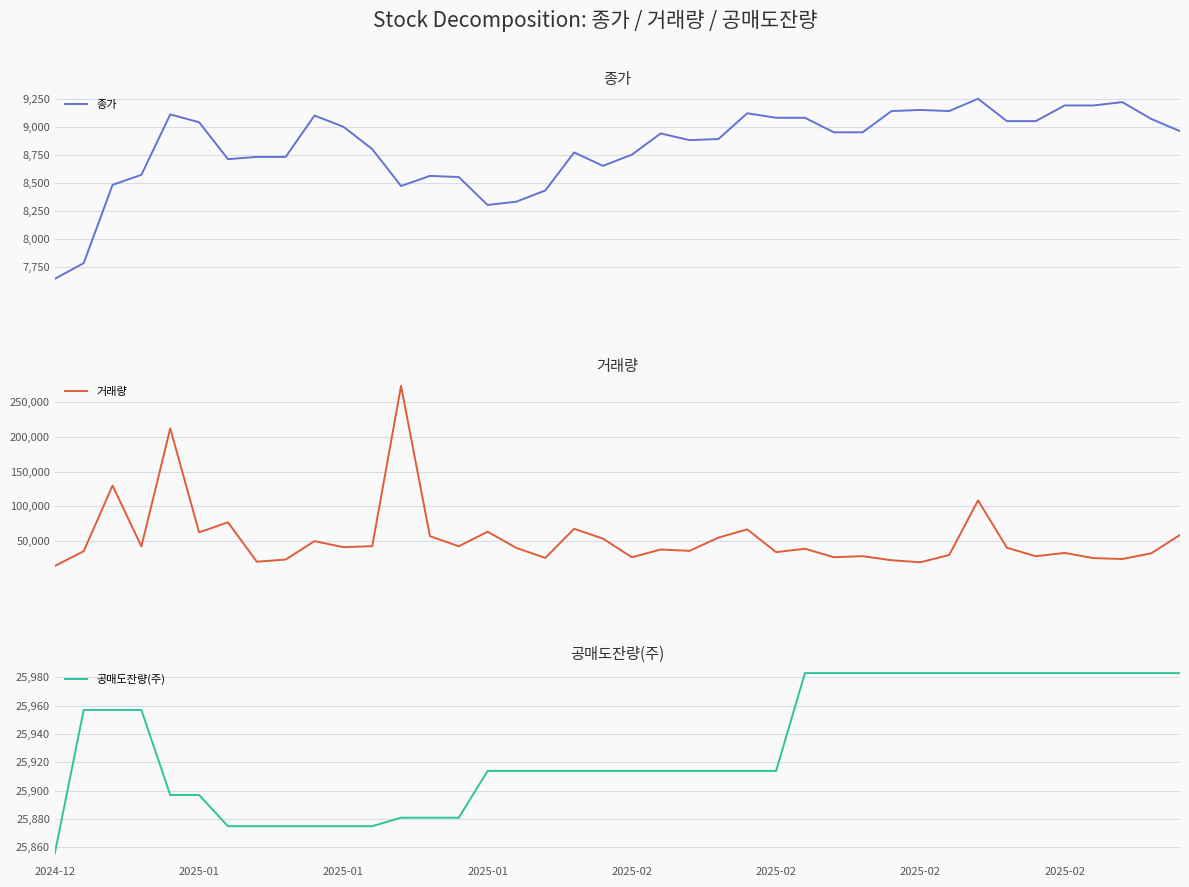

How many categories are shown in the chart?

40